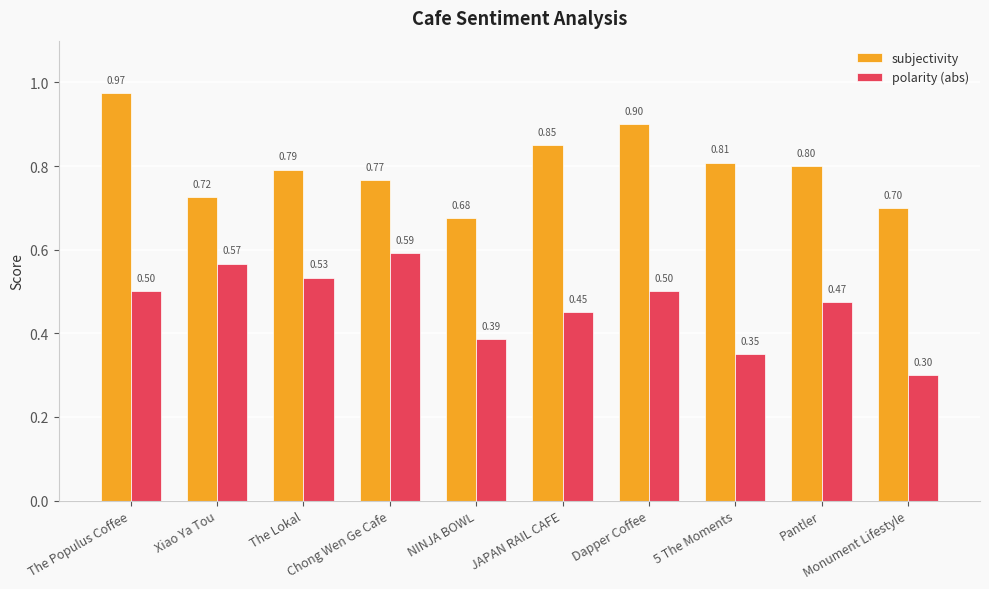

What is the average value of the subjectivity series?

0.8